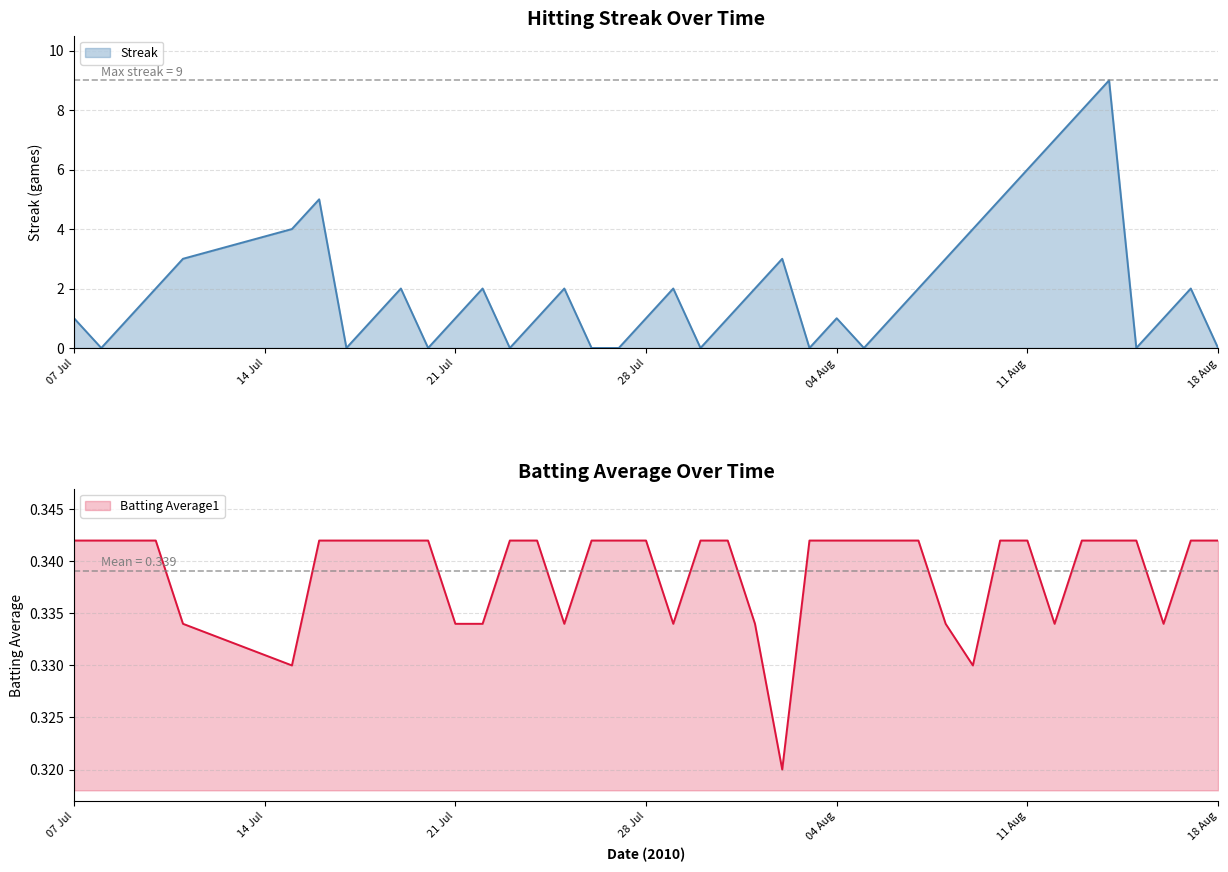

How many distinct data groups are displayed?

2